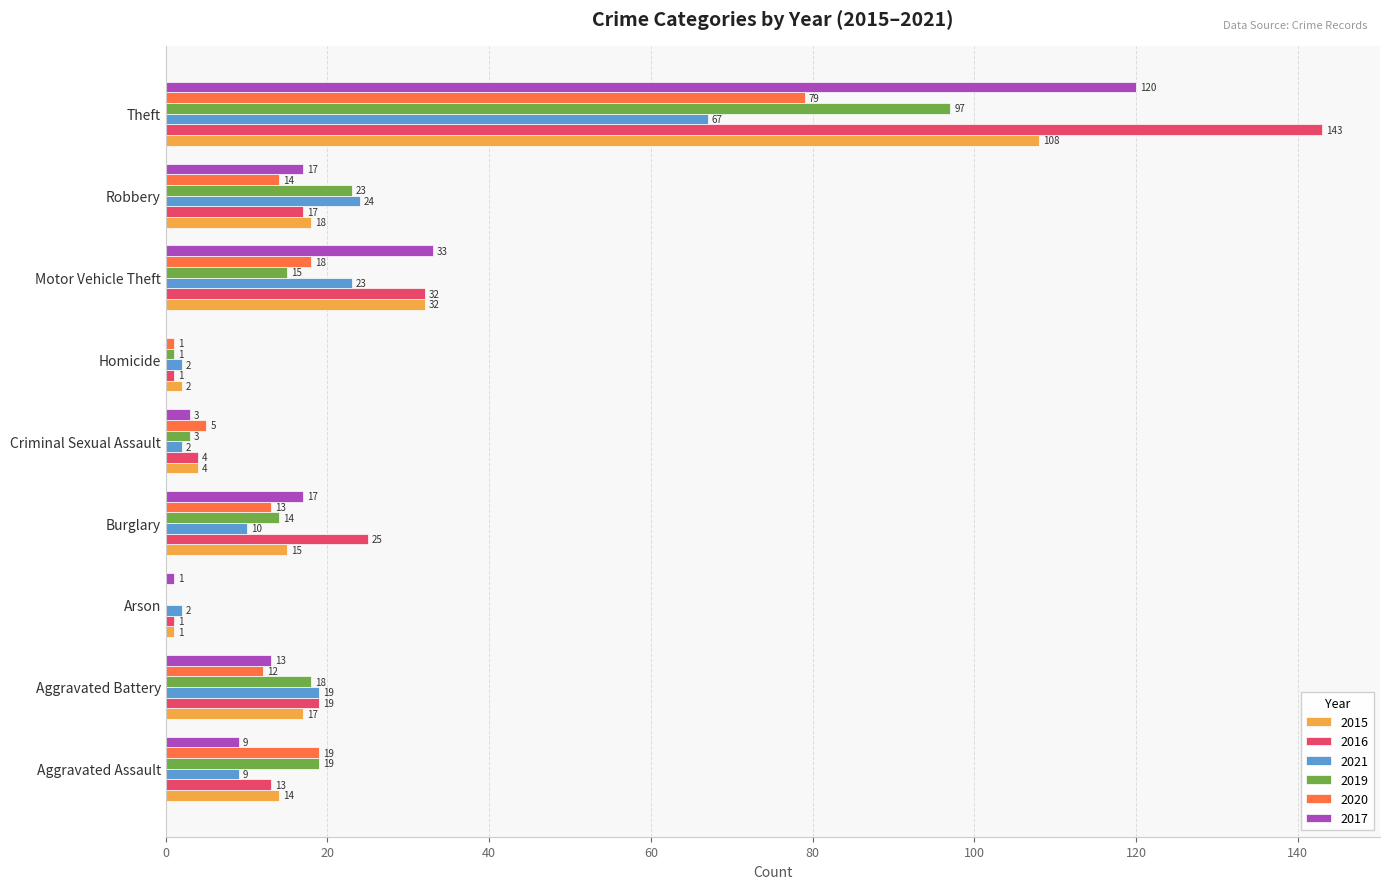

Is it true that 2021 equals 23 at Motor Vehicle Theft?

True